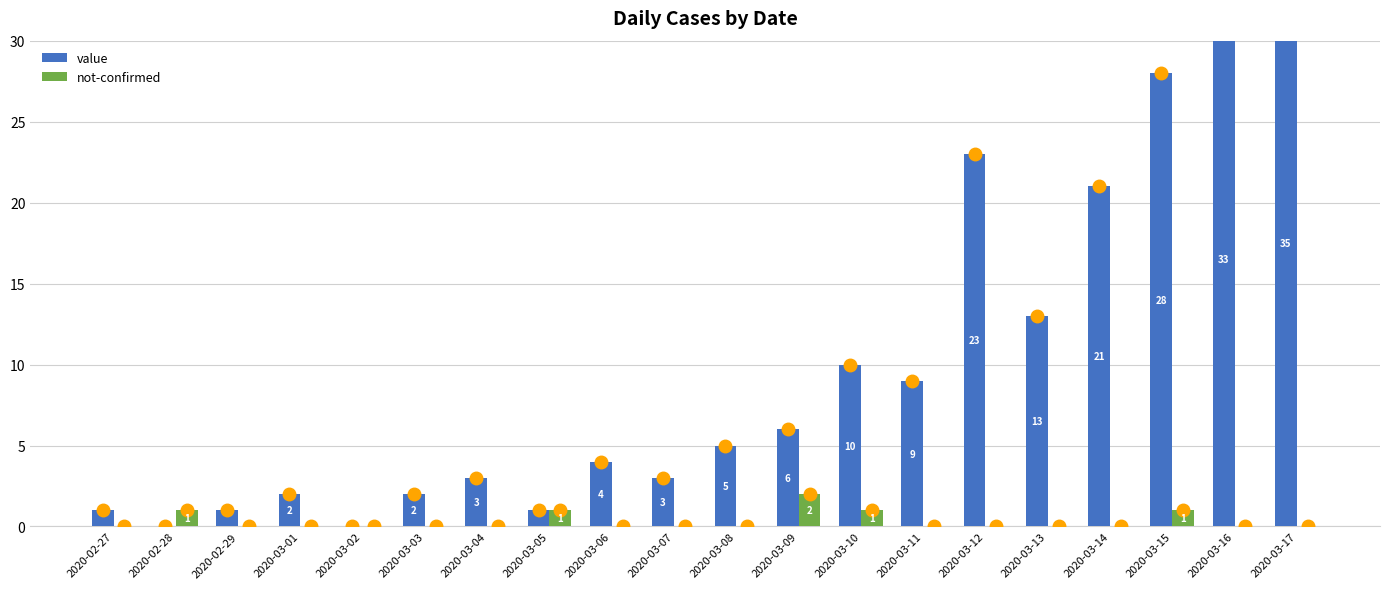

The value series shows 2 at 2020-02-27. True or false?

False